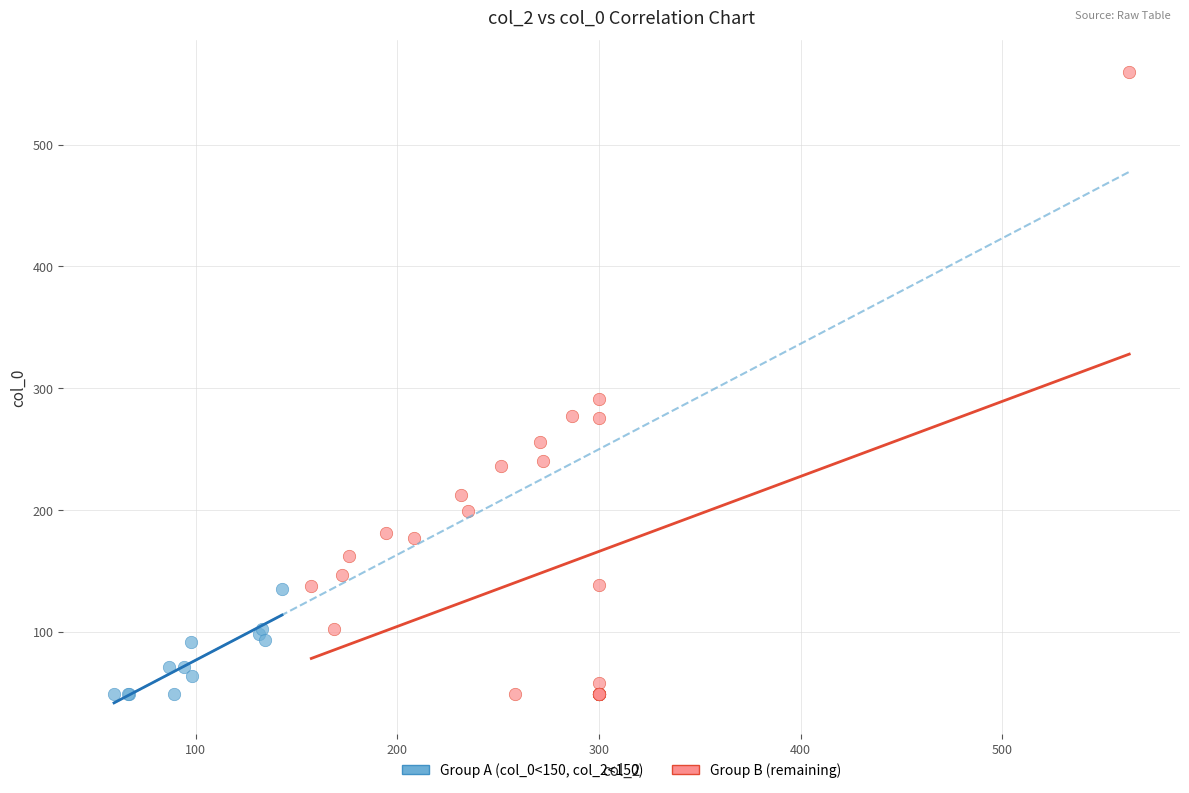

Which series reaches the maximum Y coordinate?

Group B (remaining)